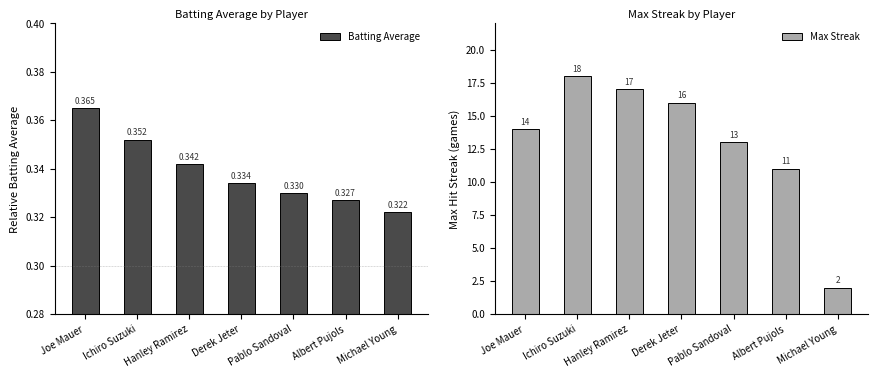

What position from the right is Albert Pujols?

2